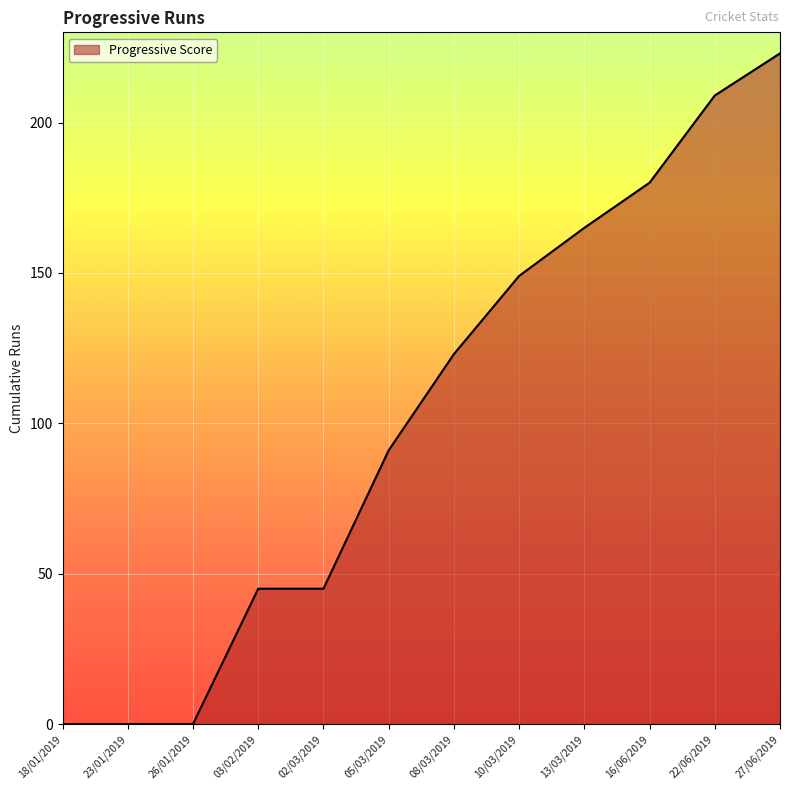

What is the change in value from 03/02/2019 to 27/06/2019?

+178